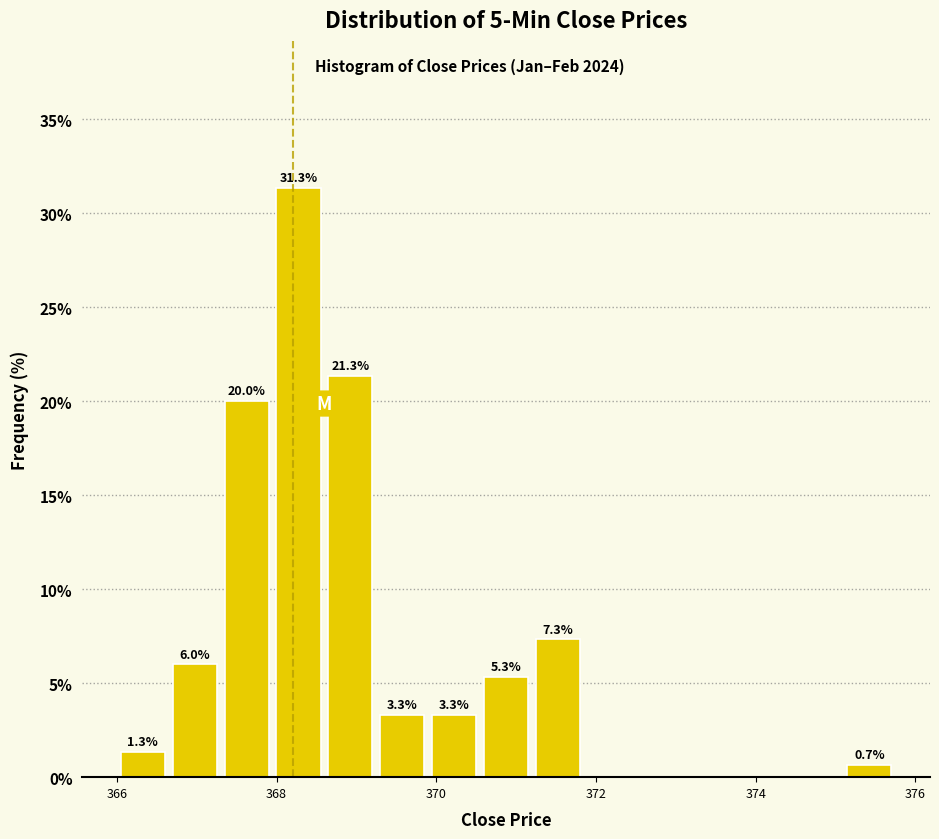

Read against the x-axis, roughly where is the centre of the tallest bar?

368.2